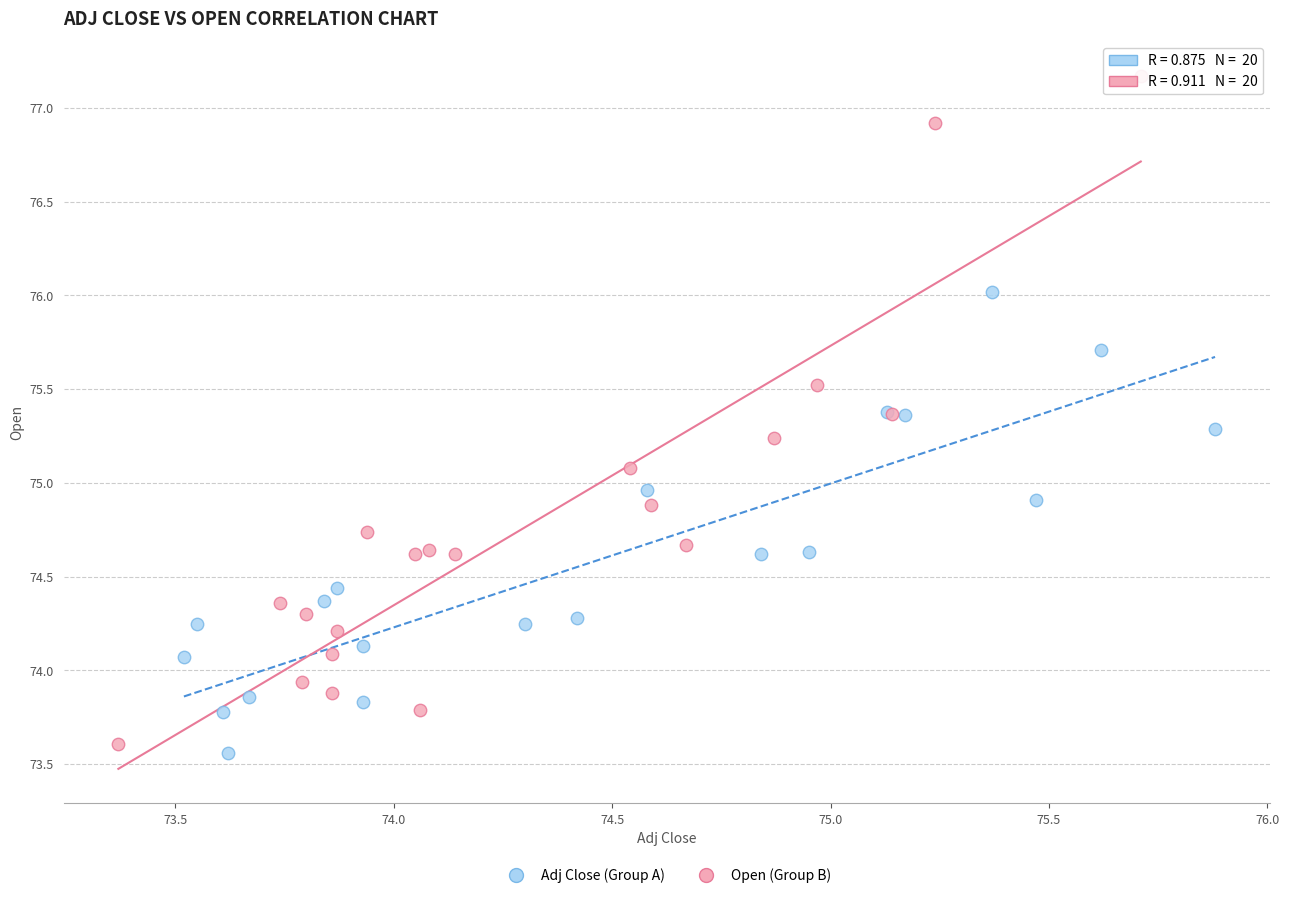

Which series has the largest Y range (max minus min)?

Open (Group B)